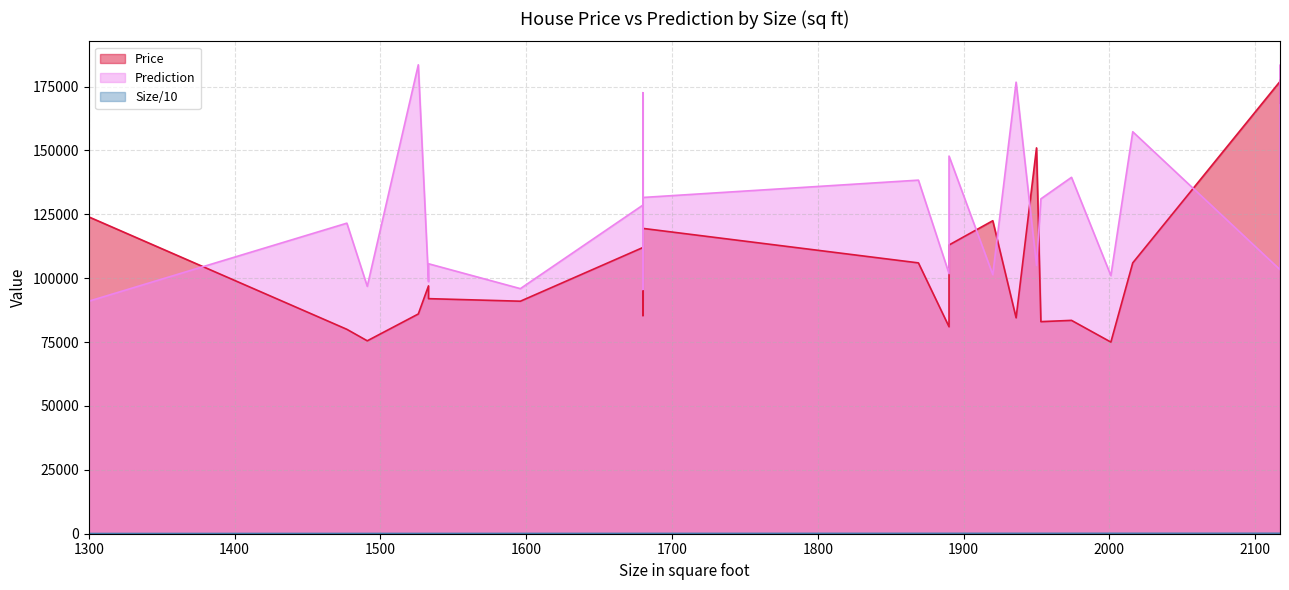

Reading right to left, transcribe all the data shown in this chart.

Price: 177500.0	168500.0	177000.0	106000.0	75000.0	83500.0	83000.0	151000.0	84500.0	122500.0	113000.0	81000.0	106000.0	119500.0	91500.0	118000.0	100000.0	88000.0	85400.0	118000.0	89500.0	94500.0	112000.0	91000.0	92000.0	97000.0	86000.0	75500.0	80000.0	124000.0
Prediction: 183340.0	153340.0	103340.0	157320.0	101020.0	139480.0	131060.0	105000.0	176720.0	101400.0	147800.0	101800.0	138380.0	131600.0	172600.0	141600.0	95600.0	139600.0	96600.0	136600.0	162600.0	170600.0	128600.0	95920.0	105660.0	98660.0	183520.0	96820.0	121540.0	91000.0
Size: 211.7	211.7	211.7	201.6	200.1	197.4	195.3	195.0	193.6	192.0	189.0	189.0	186.9	168.0	168.0	168.0	168.0	168.0	168.0	168.0	168.0	168.0	168.0	159.6	153.3	153.3	152.6	149.1	147.7	130.0